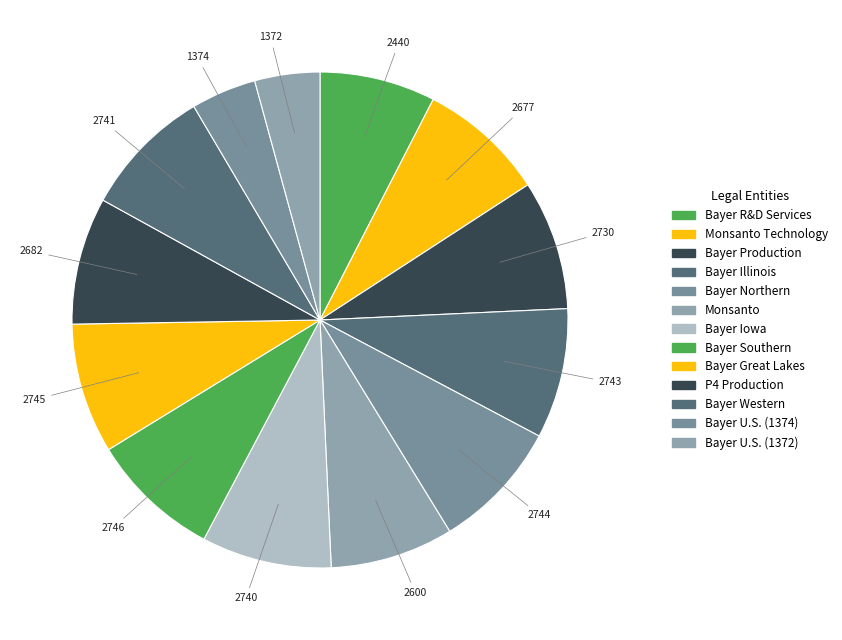

How many segments does this pie chart have?

13